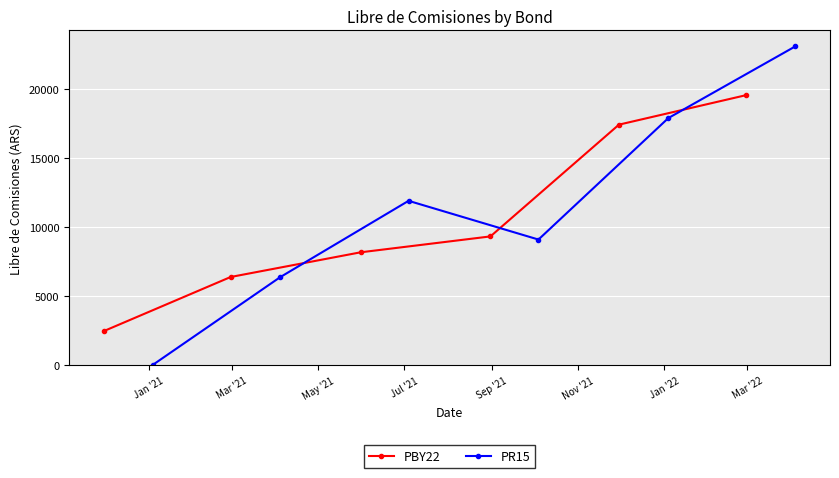

True or false: PBY22 has more than 0 points higher than both neighbors.

False